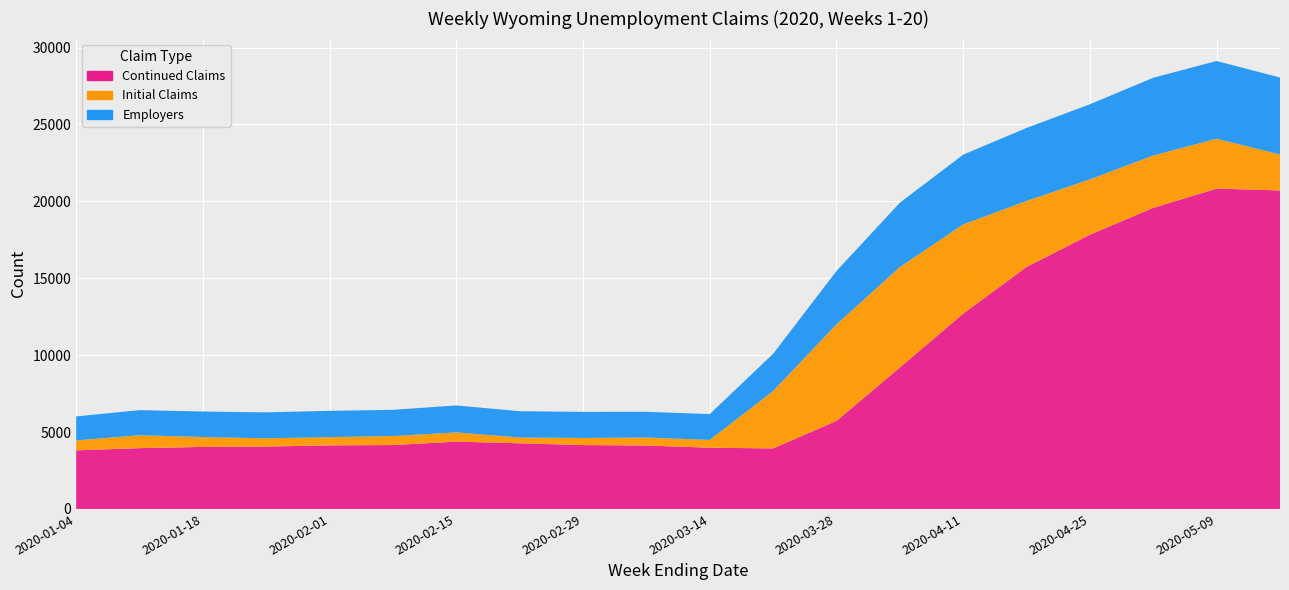

Reading right to left, list all the values displayed in this chart.

Continued Claims: 20707	20827	19577	17831	15735	12698	9196	5725	3935	3983	4123	4153	4269	4377	4156	4132	4057	4032	3955	3808
Initial Claims: 2341	3242	3403	3595	4290	5799	6531	6276	3731	504	522	463	377	597	587	538	538	643	839	646
Employers: 5000	5056	5056	4884	4746	4537	4180	3469	2421	1681	1671	1696	1709	1756	1702	1707	1685	1658	1631	1561